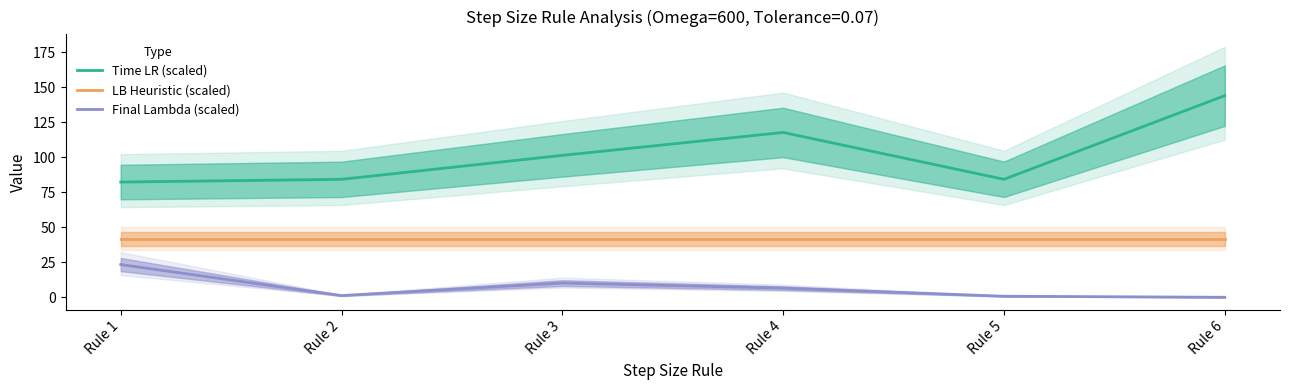

At which label is LB Heuristic (scaled) closest to 41?

Rule 1